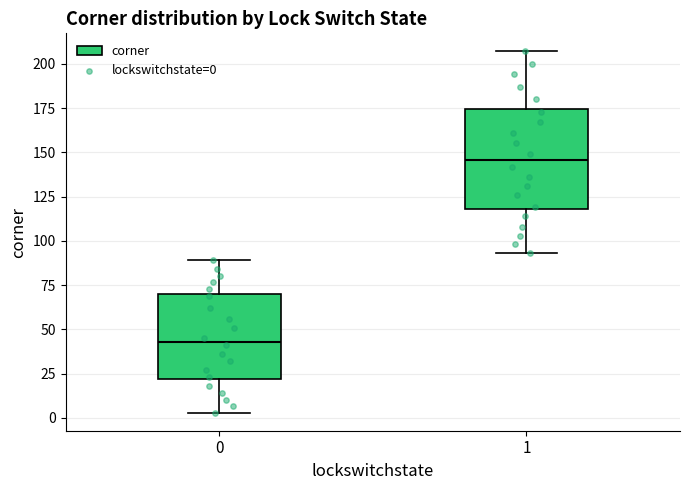

Comparing the boxes themselves (not the whiskers), which one is the tallest?

1